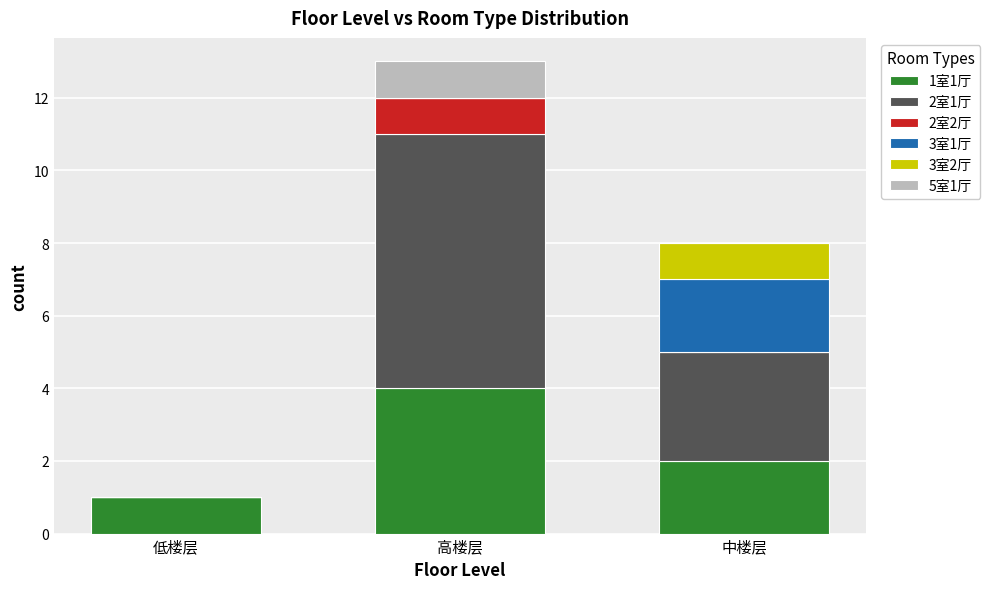

What is the total value across all series at 高楼层?

13